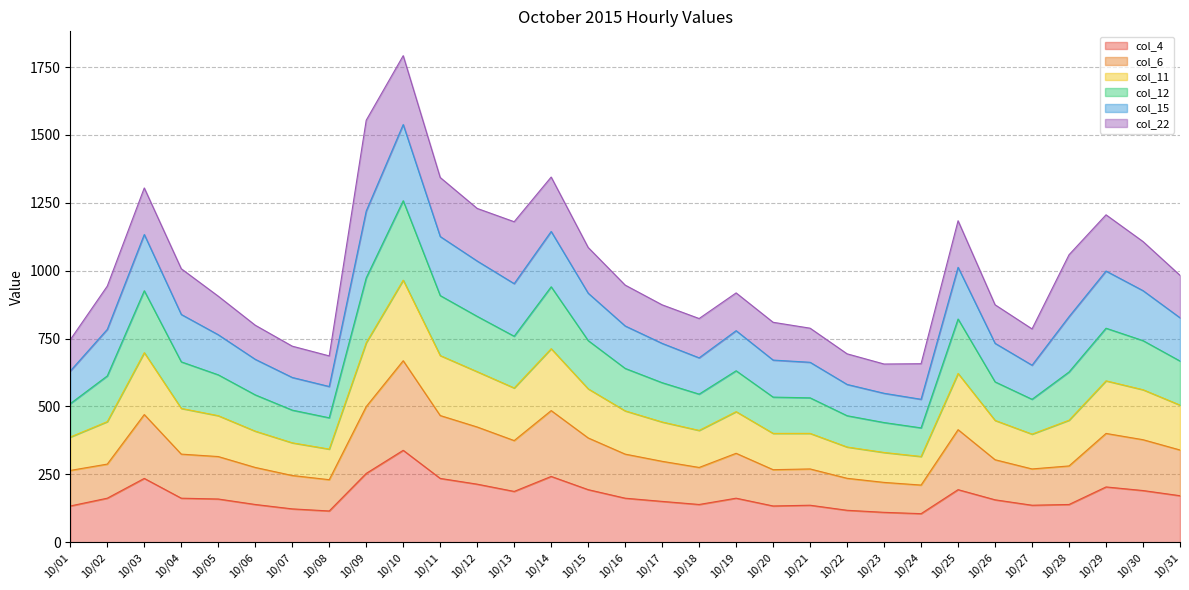

The value of col_4 at 10/31 is 171.4. True or false?

True